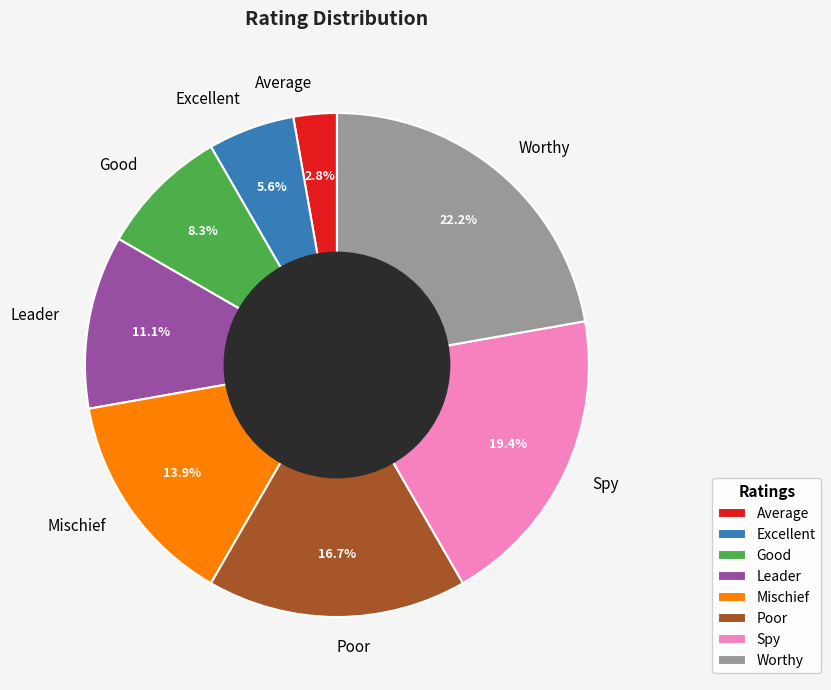

What percentage is the Leader slice, to the nearest percent?

11%